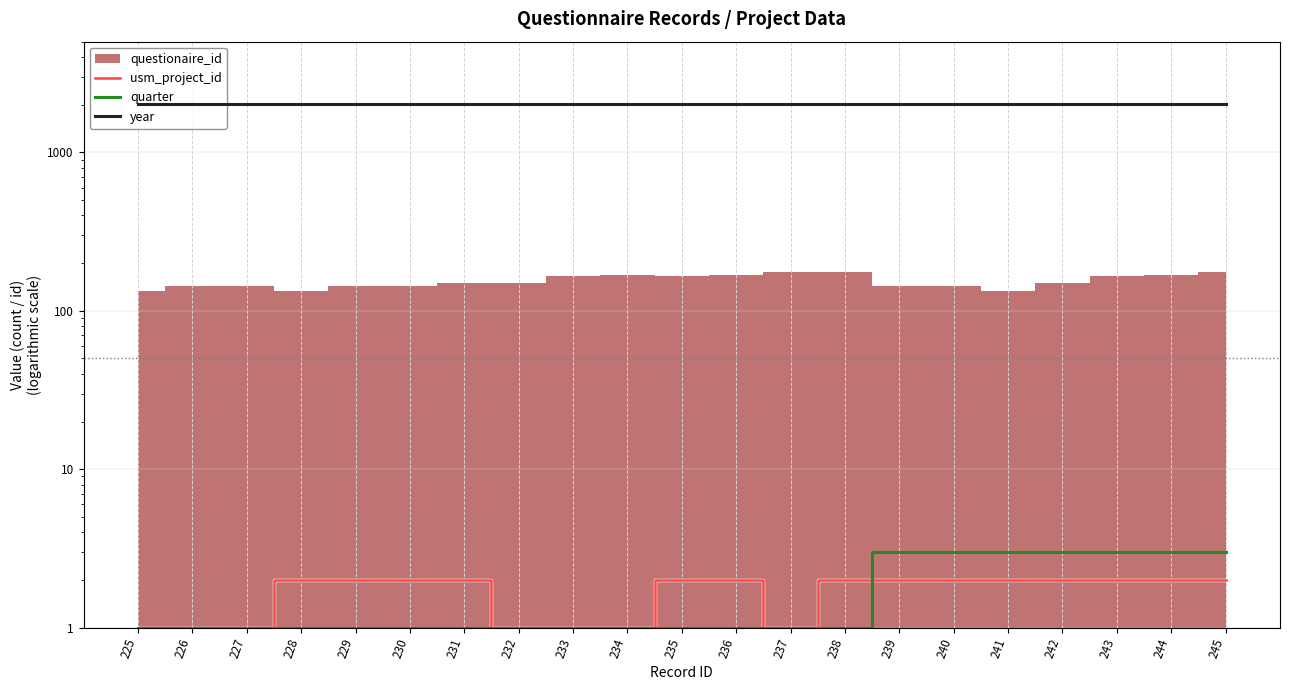

Is it true that quarter equals 2 at 241?

False